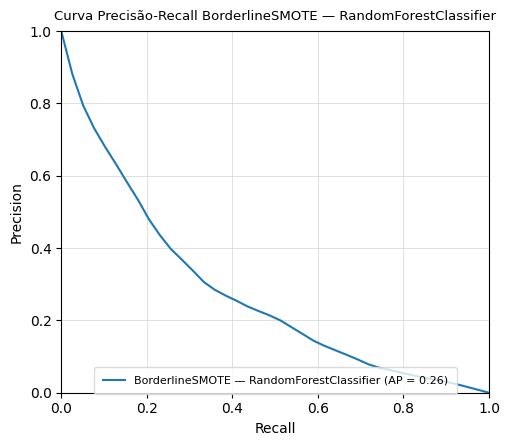

What is the difference between the maximum and minimum values?

1.0